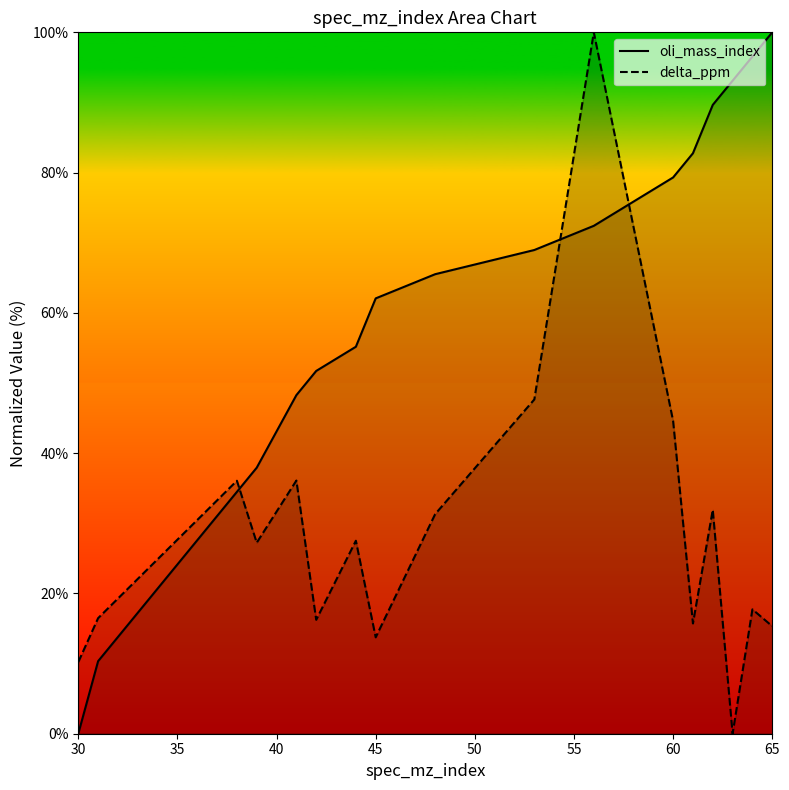

The value of oli_mass_index at 45 is 62.1. True or false?

True